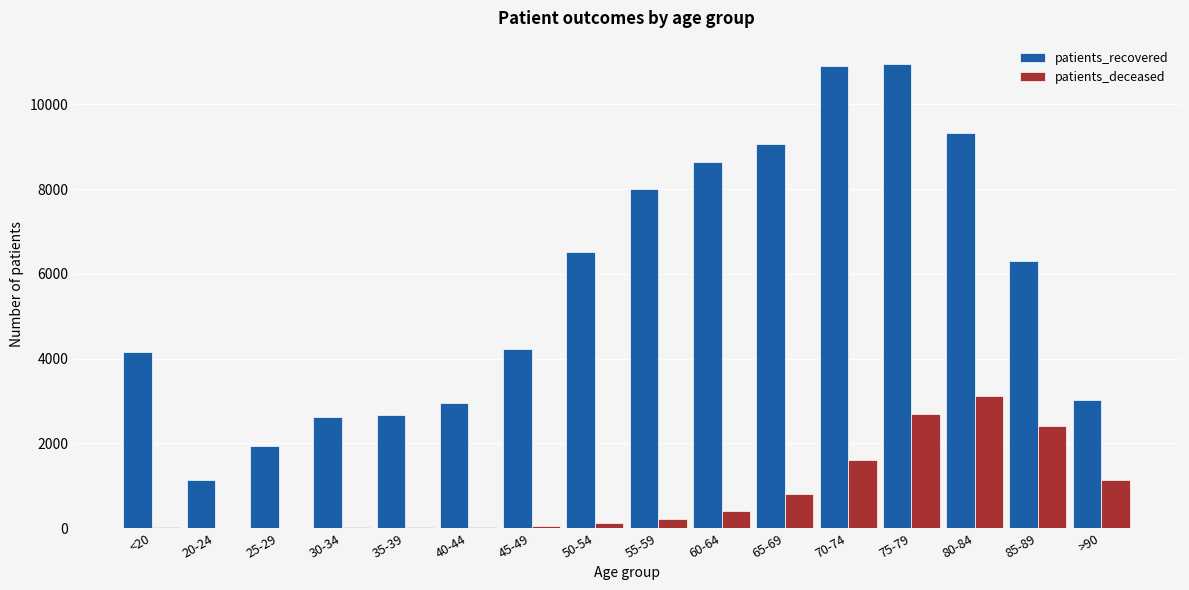

The value of patients_recovered at 20-24 is 449. True or false?

False